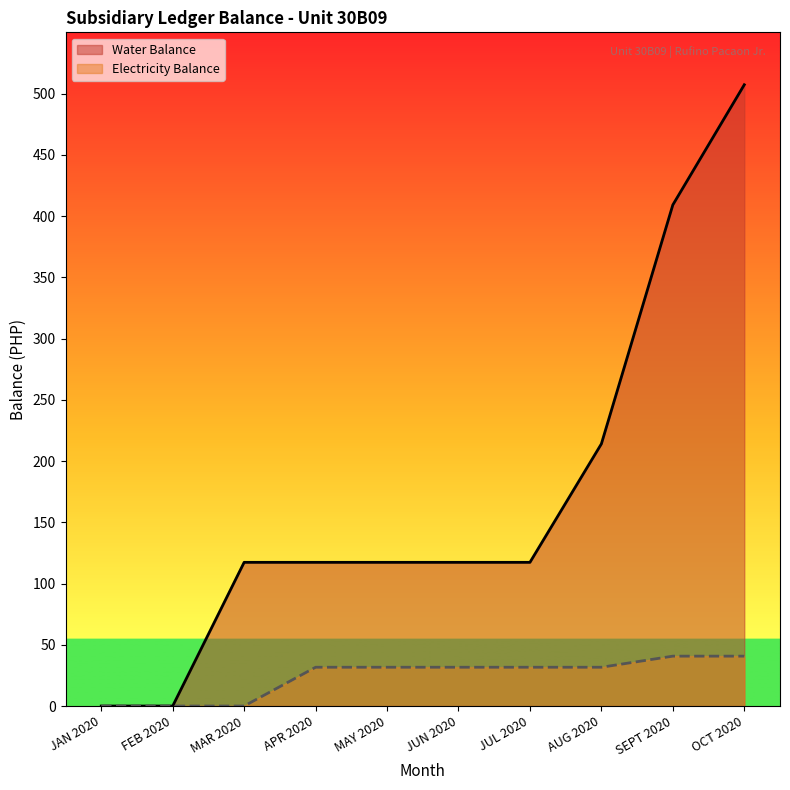

How many lines are shown in the chart?

2